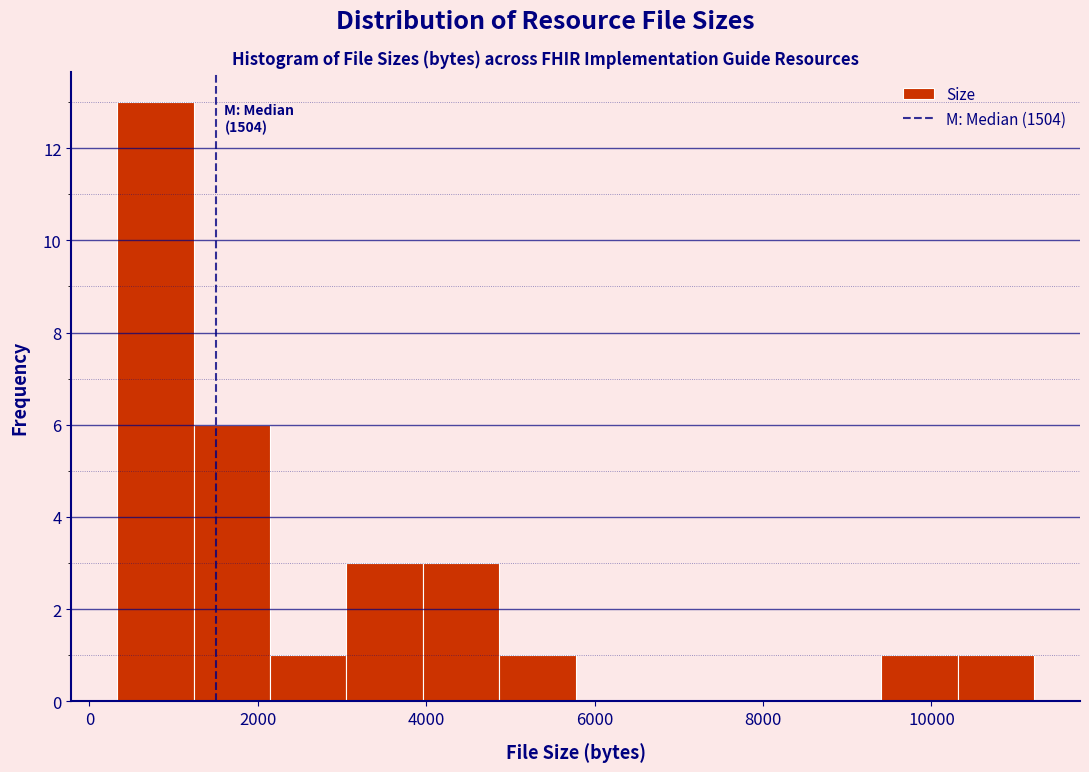

Over which range of the x-axis is the bar tallest?

400 to 1200